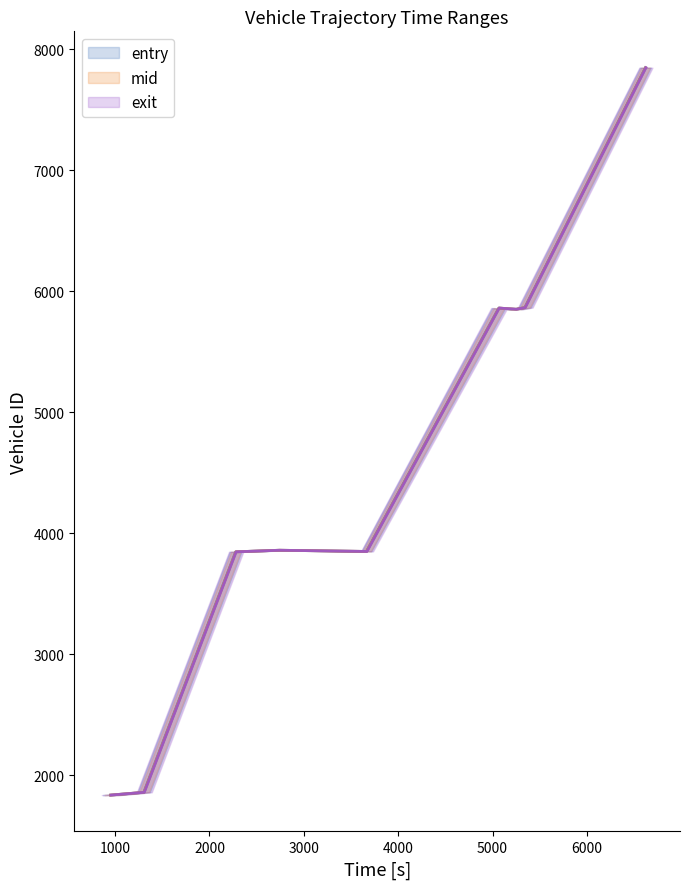

What is the maximum value shown in the chart?

6625.2